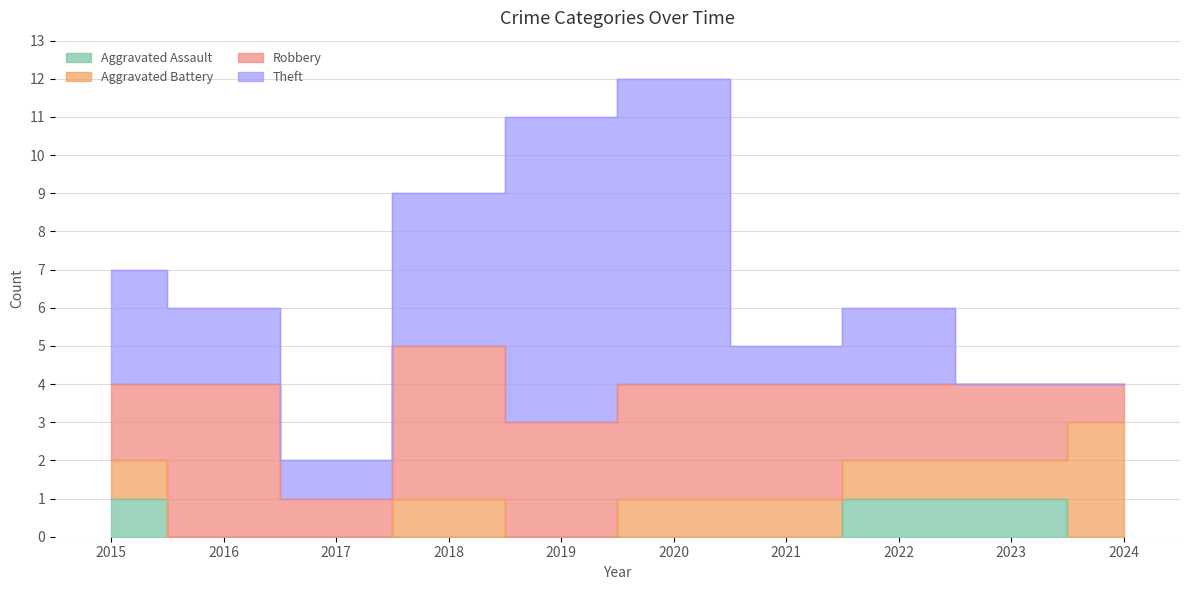

True or false: Theft has a value of 3 at 2015.

True